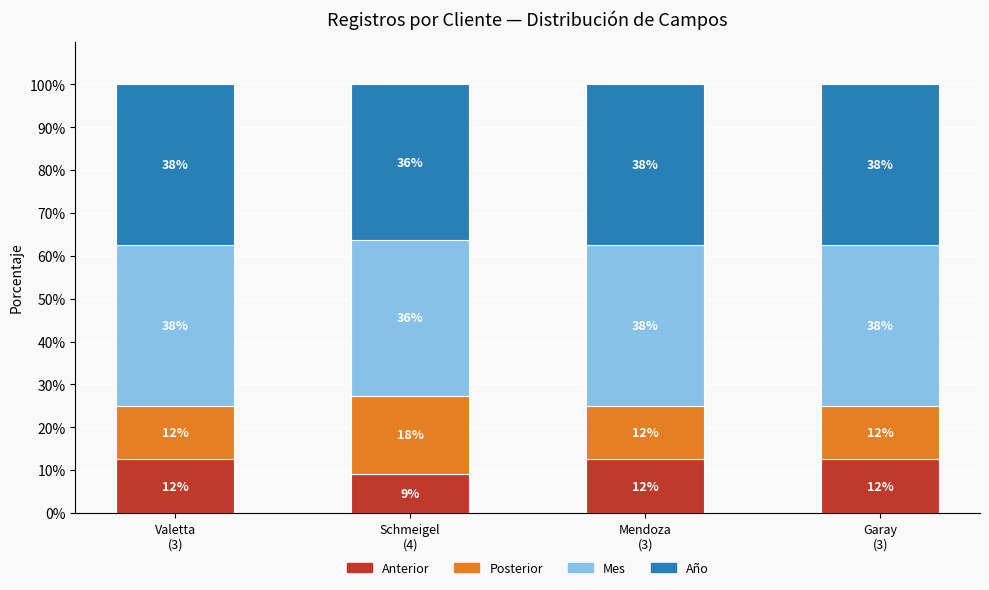

Rank the series by their maximum value, from lowest to highest.

Anterior, Posterior, Mes, Año